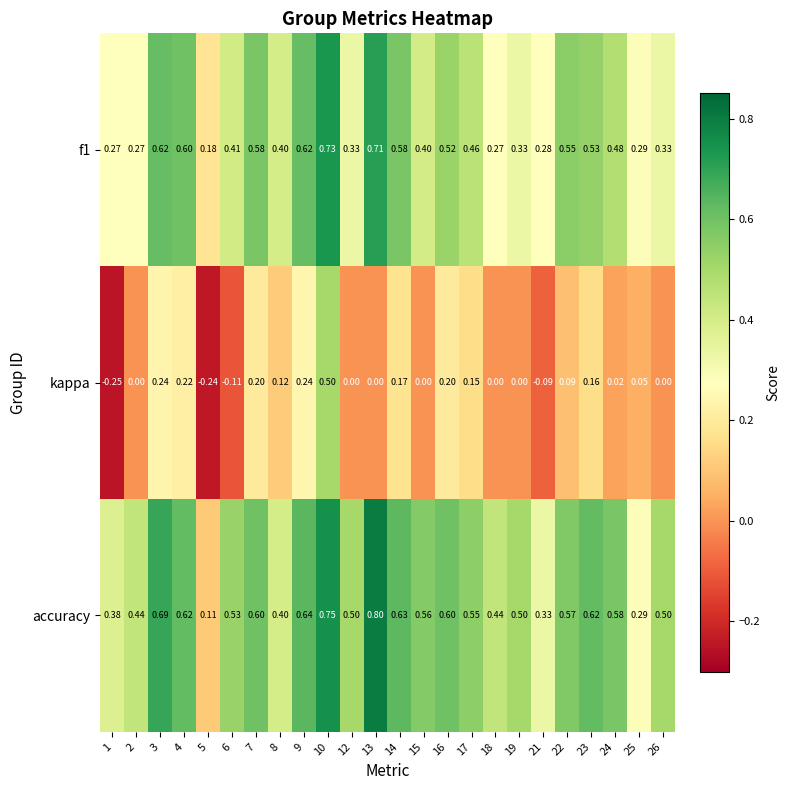

Is the value of f1 at 19 greater than the value of kappa at 14?

Yes